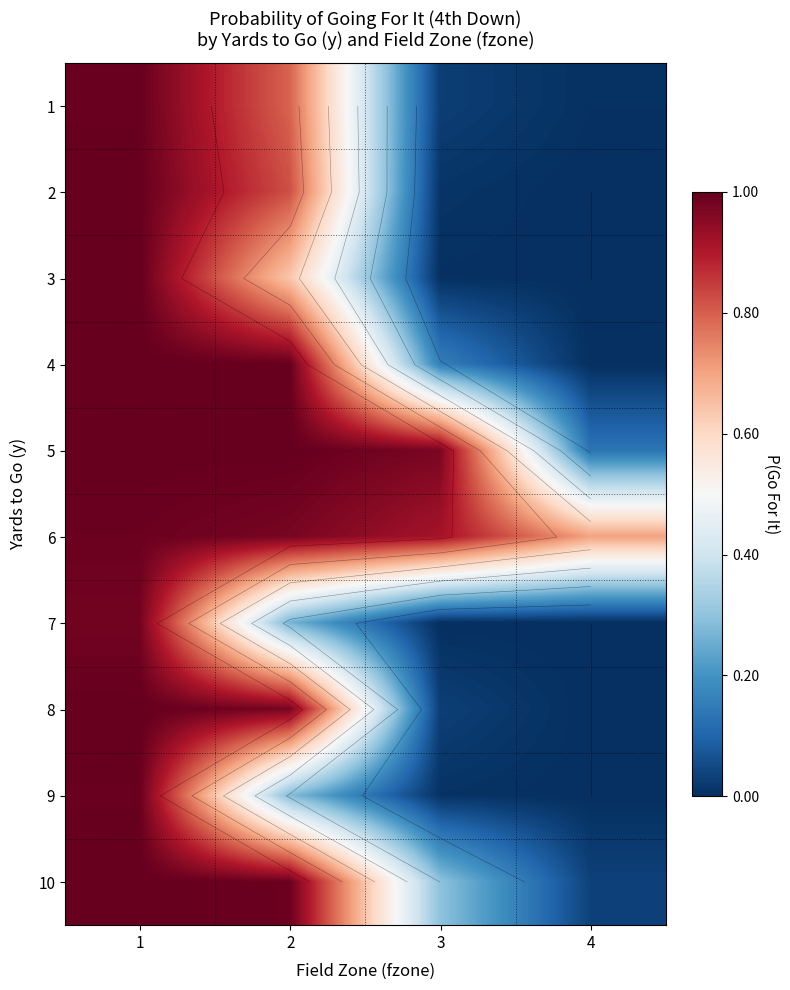

List the labels in order of 8 value, largest first.

1, 2, 3, 4